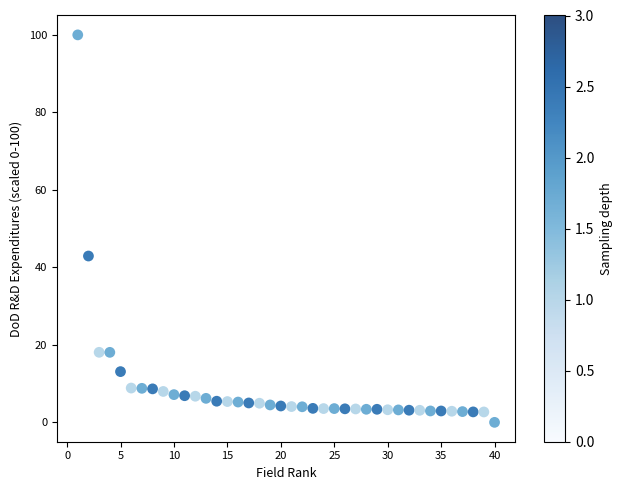

What is the range of X values (max minus min)?

39.0